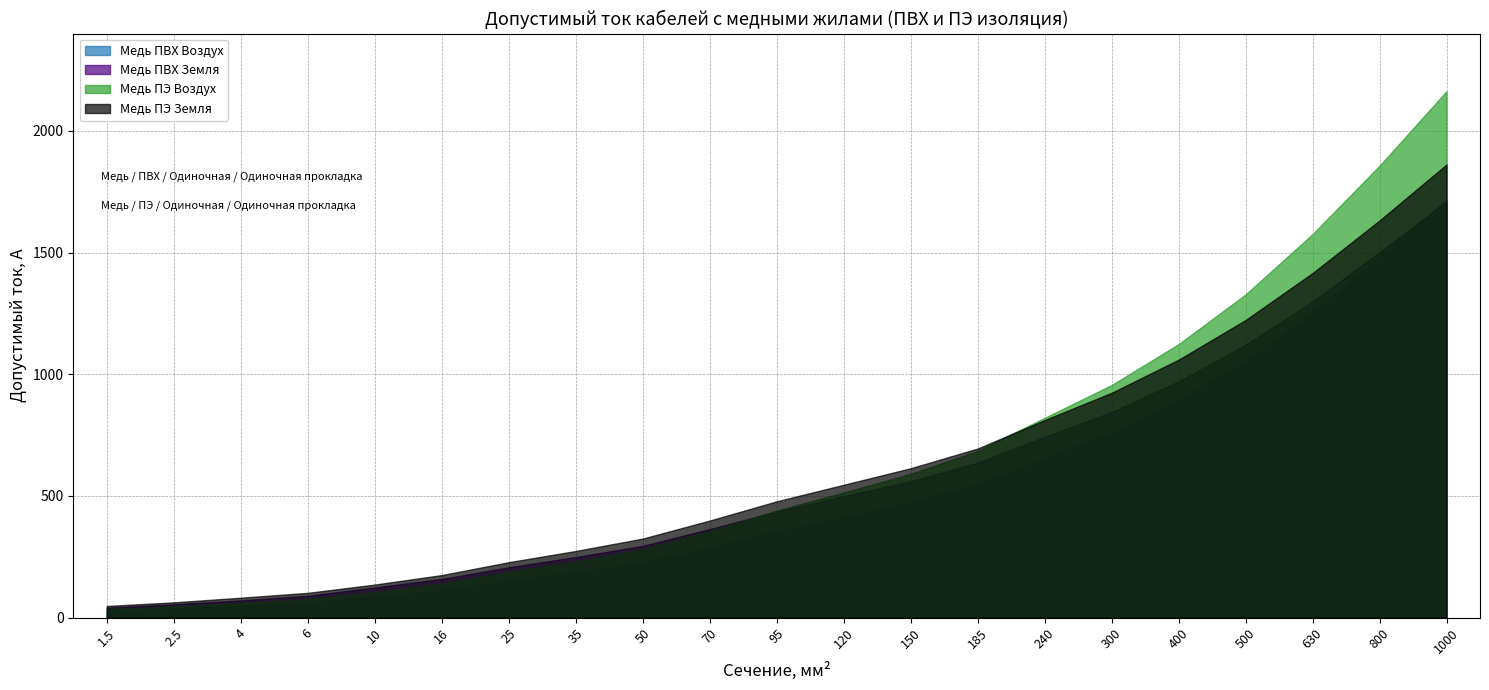

What is the label of the 17th point from the right?

10